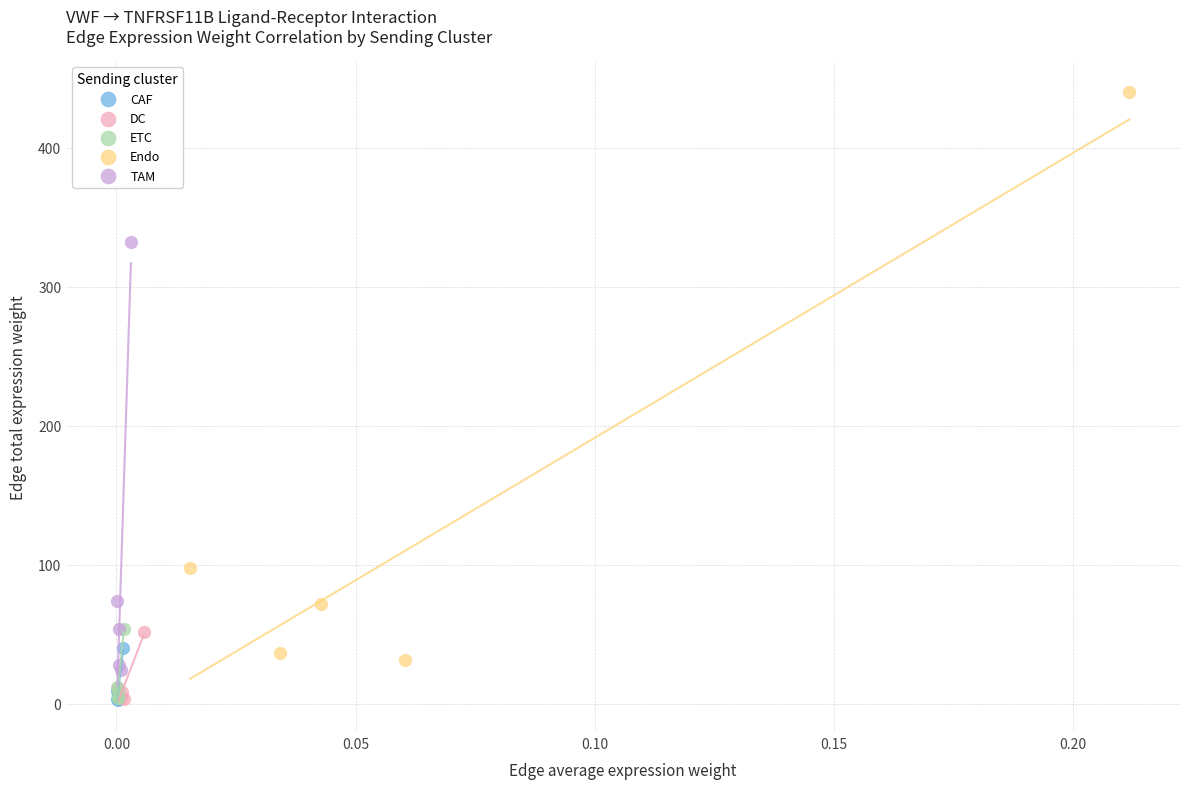

Which series reaches the maximum Y coordinate?

Endo